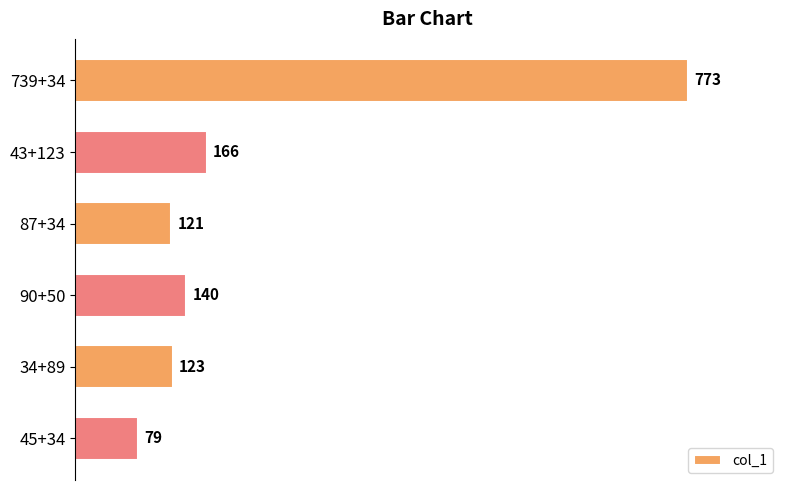

What is the change in value from 43+123 to 34+89?

-43